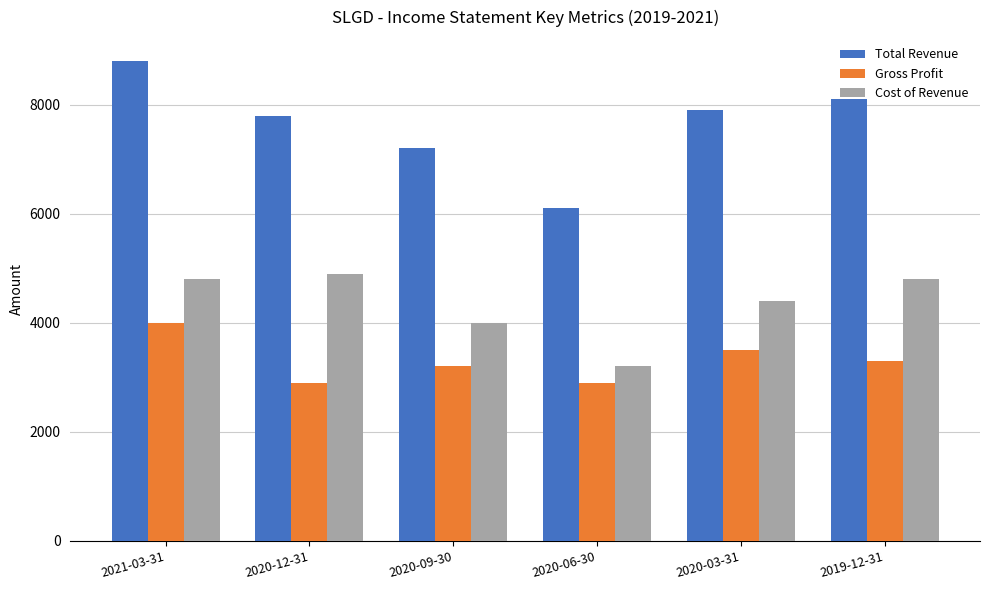

What is the maximum value for Cost of Revenue?

4900